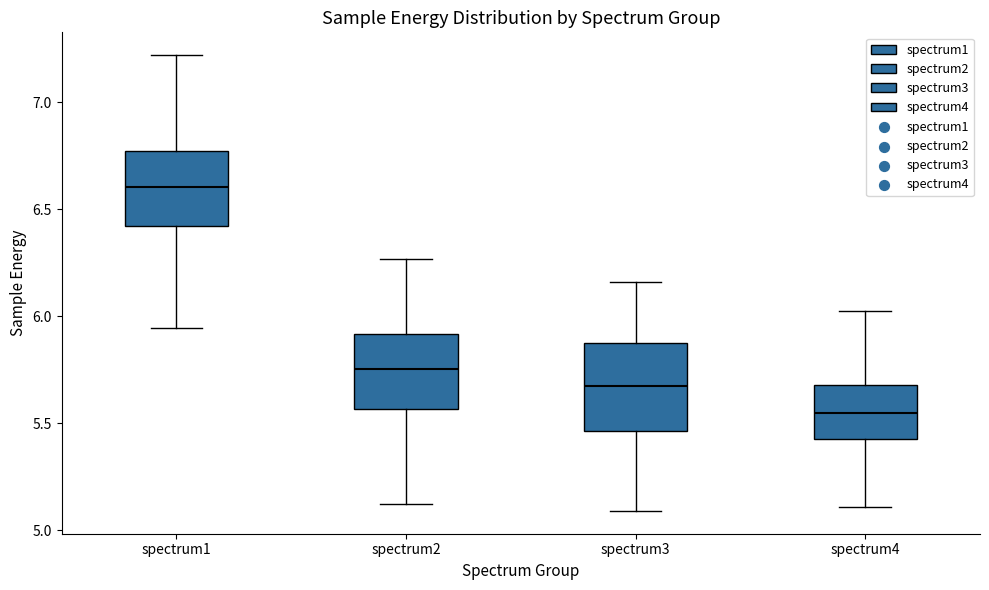

Which box has the lowest median line?

spectrum4